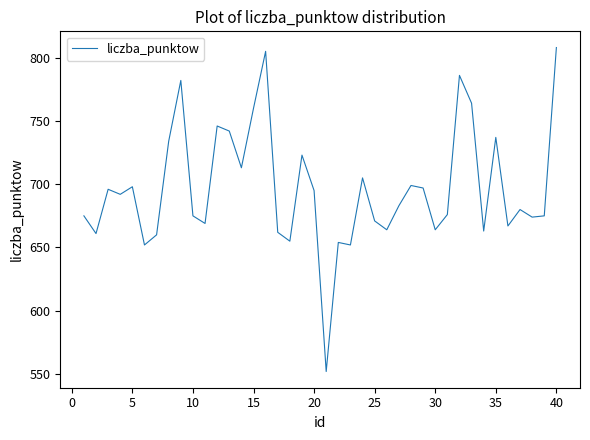

What is the difference between the second highest and second lowest values?

153